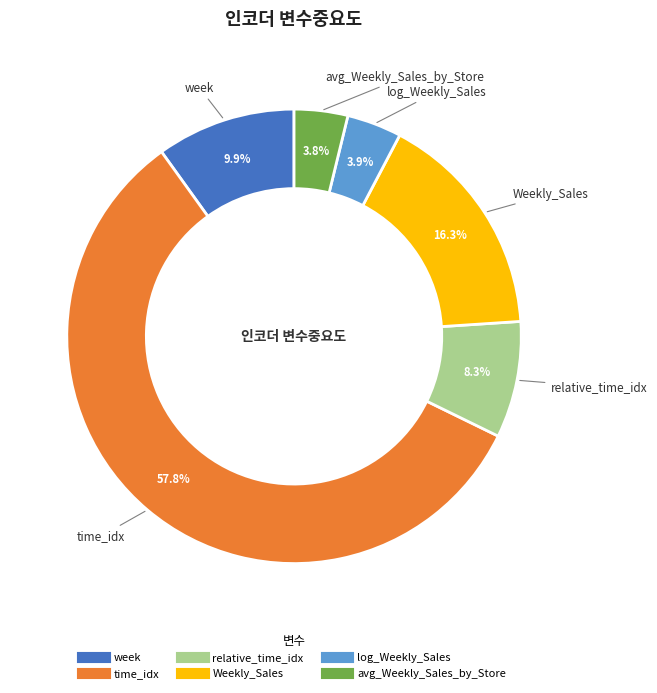

How many slices are in this pie chart?

6